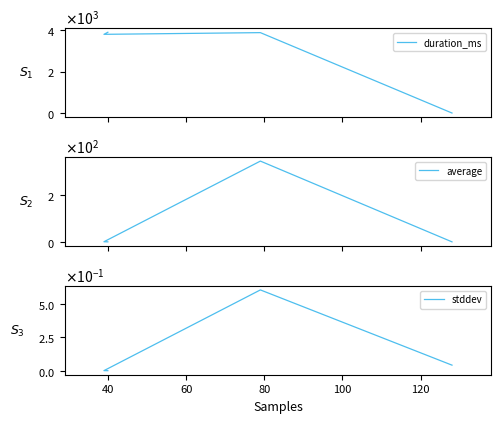

Reading left to right, transcribe all the data shown in this chart.

duration_ms: 0.0	3884.0	3802.0	3902.0
average: 2.0	342.3	2.5	2.0
stddev: 0.0	0.6	0.0	0.0